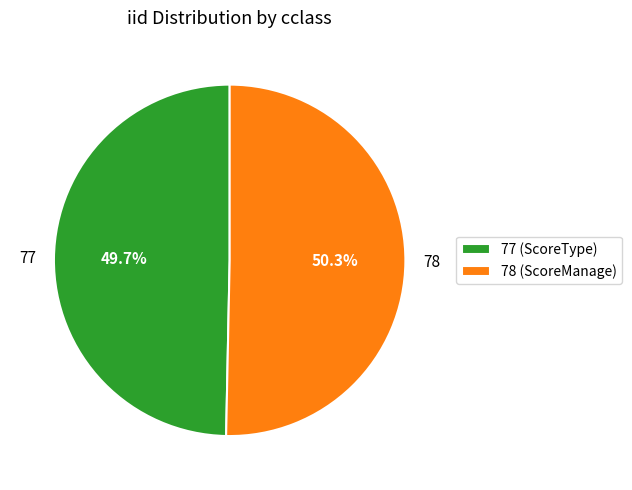

What percentage is the 78 slice, to the nearest percent?

50%